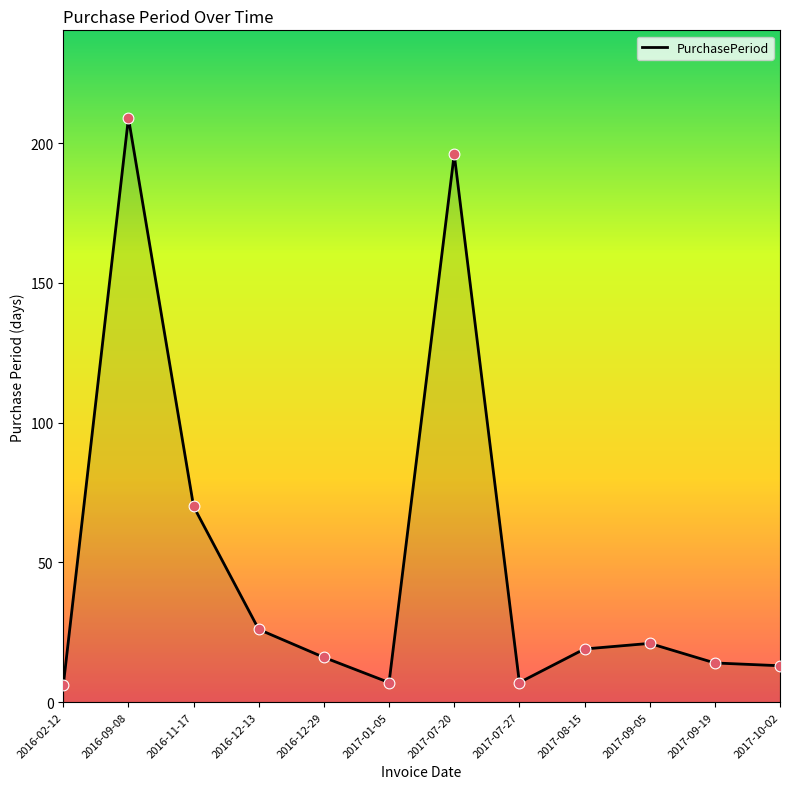

What is the change in value from 2016-12-13 to 2017-07-20?

+170